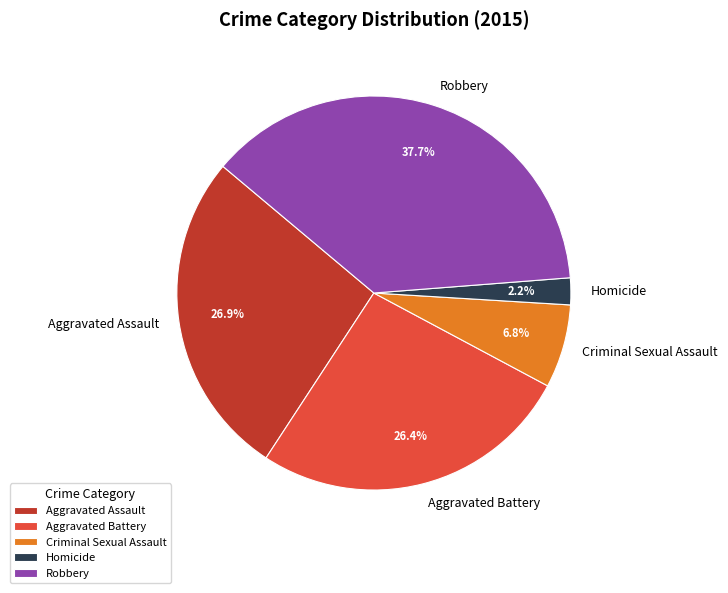

Is the sum of Aggravated Assault and Robbery greater than half?

Yes